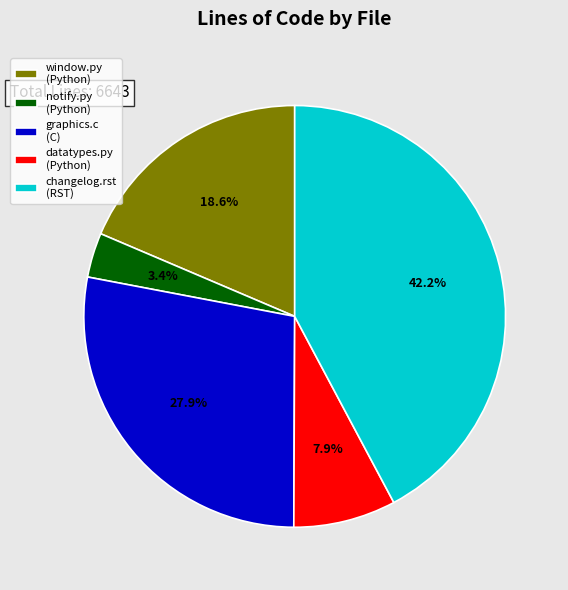

What percentage do datatypes.py (Python) and notify.py (Python) together represent?

11.3%